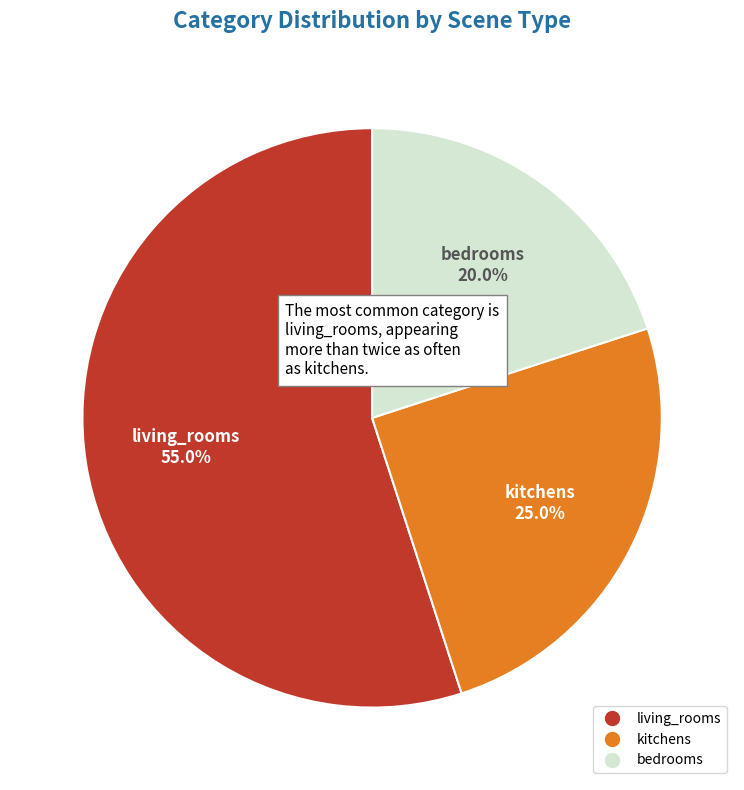

Rank the categories by value from lowest to highest.

bedrooms, kitchens, living_rooms